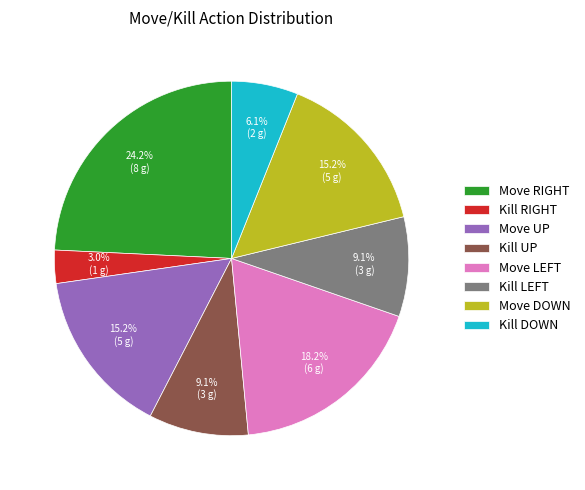

Is there a majority slice in this chart?

No